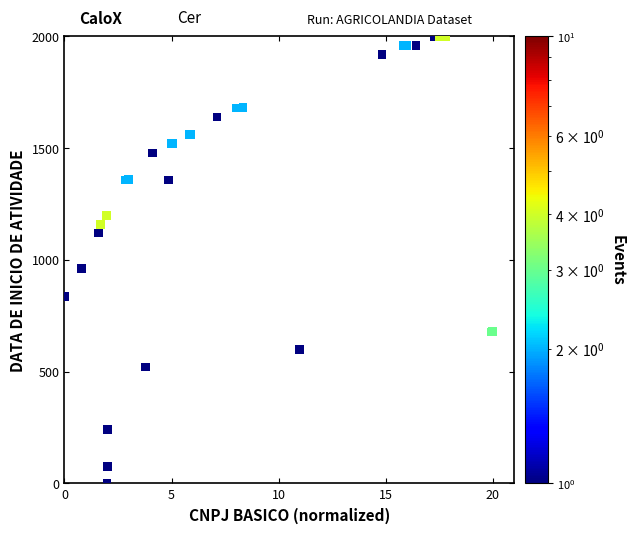

What Y value in the scatter plot is closest to 1000?

960.8